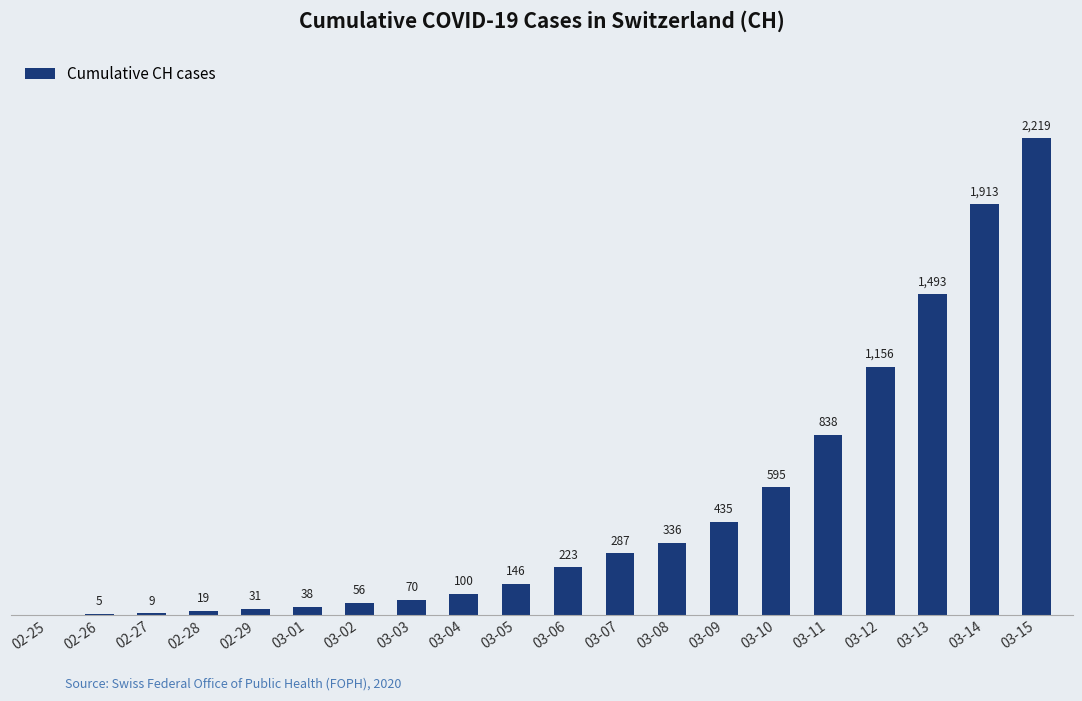

At which category does the chart reach its peak across all series?

03-15